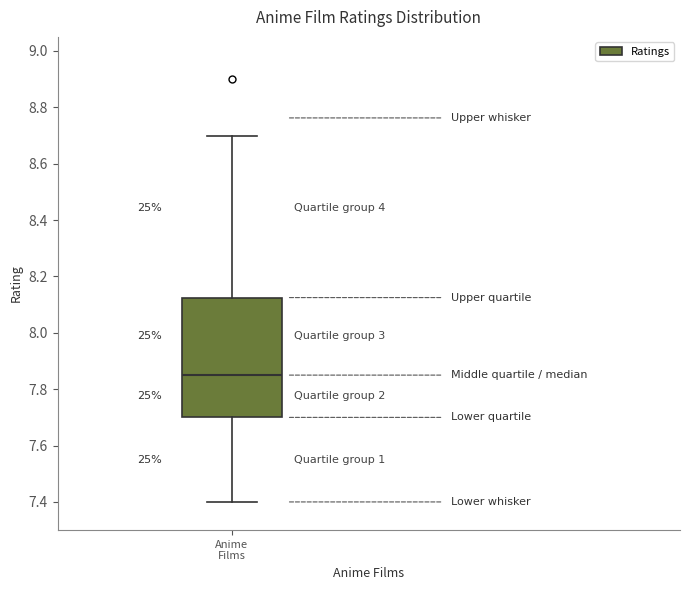

Where does the lower whisker of the box for Anime Films end on the y-axis? The values are not printed on the chart, so give them approximately, as read against the axis.

7.40